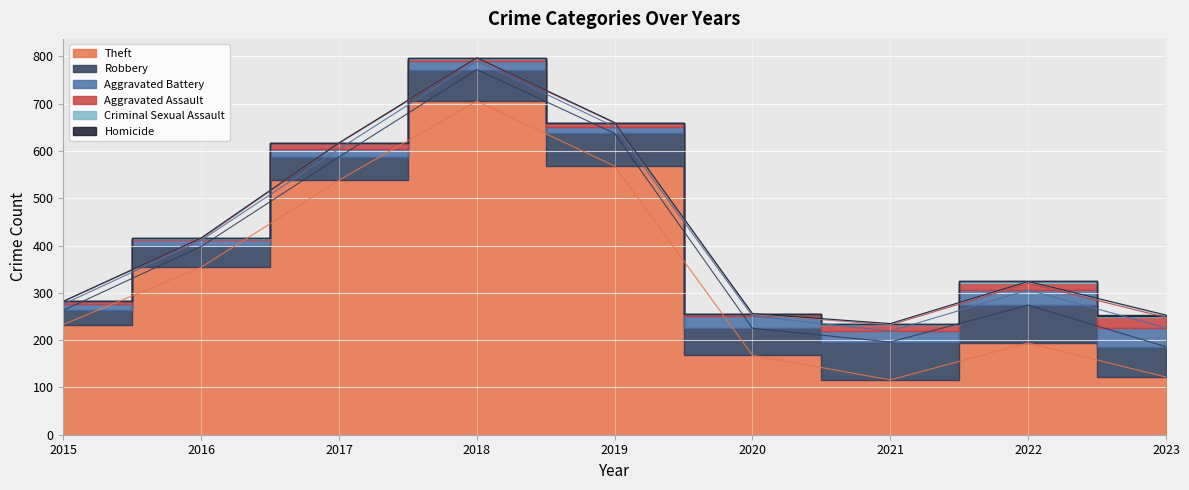

Which series has the largest range (max minus min)?

Theft